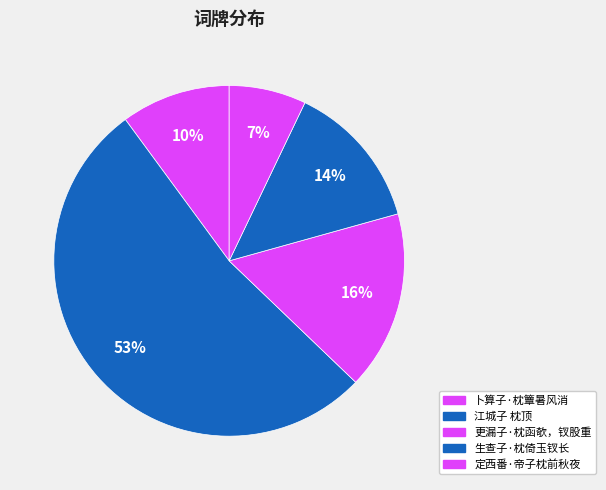

The 更漏子·枕函欹，钗股重 slice represents 16% of the pie. True or false?

True